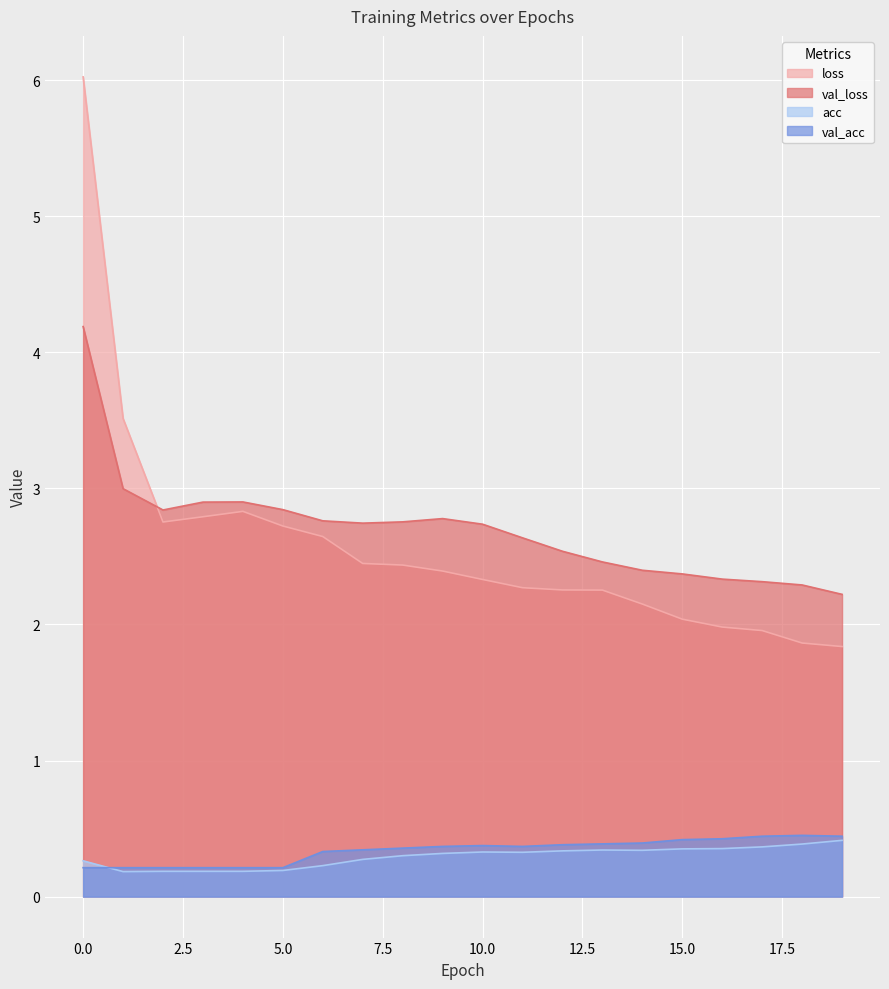

True or false: val_loss has a value of 0.6 at 3.

False